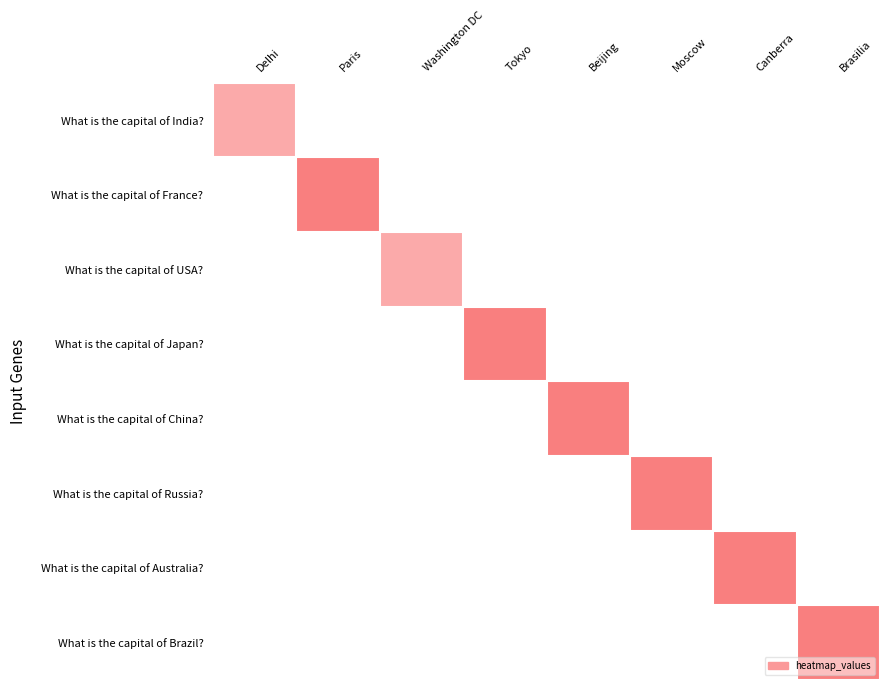

What is the total value across all series at Canberra?

3